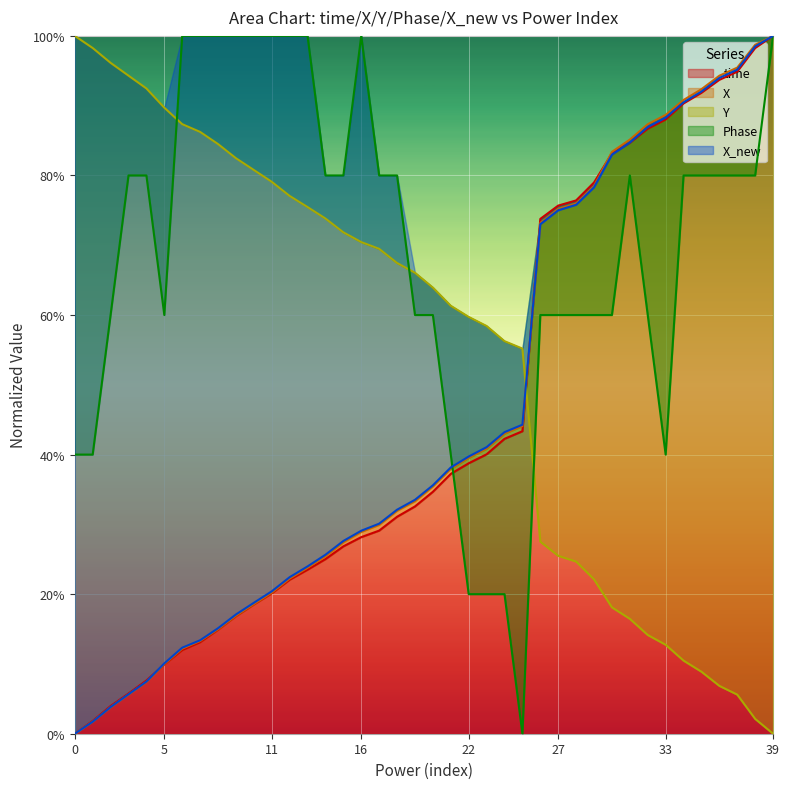

What is the value of the Y point at the 11th from the left?

80.8